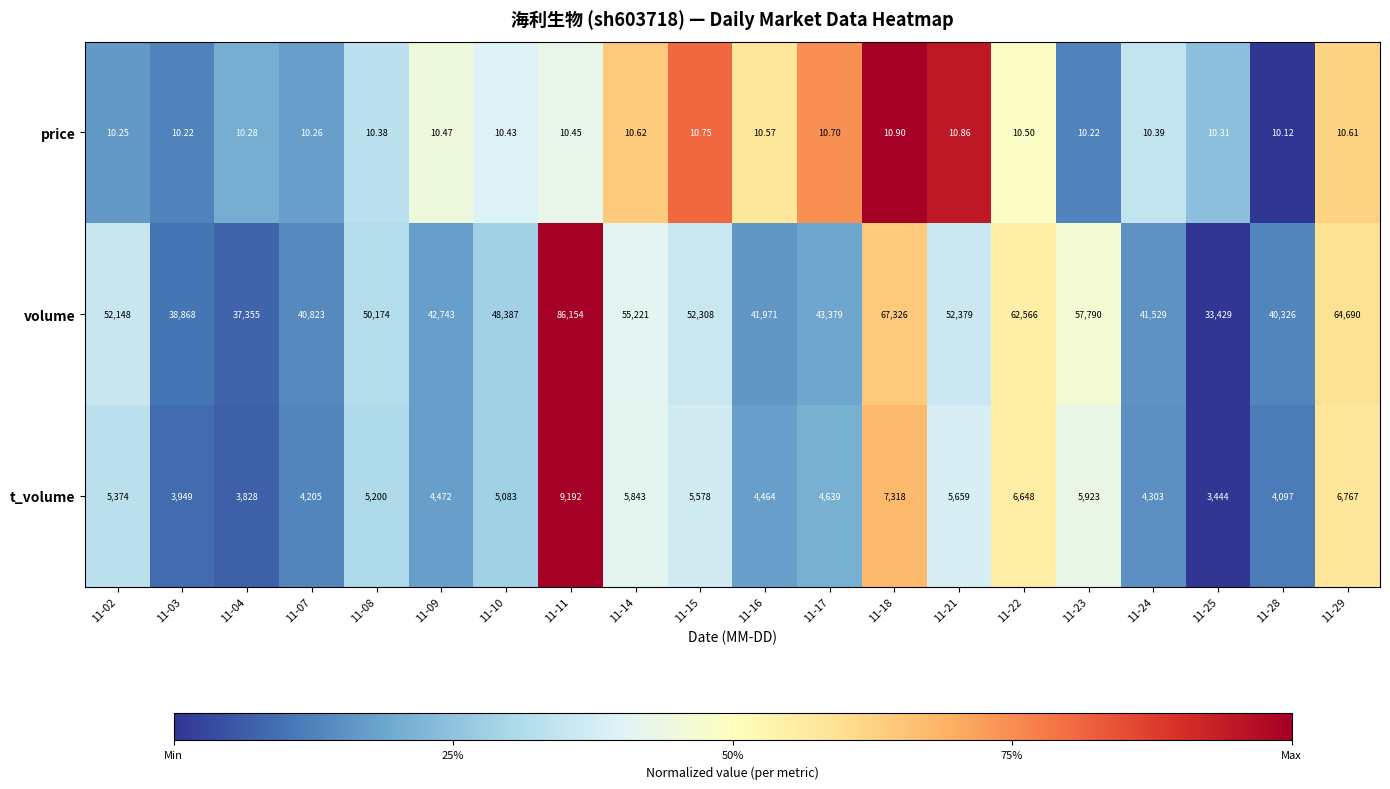

Which series has the largest range (max minus min)?

volume